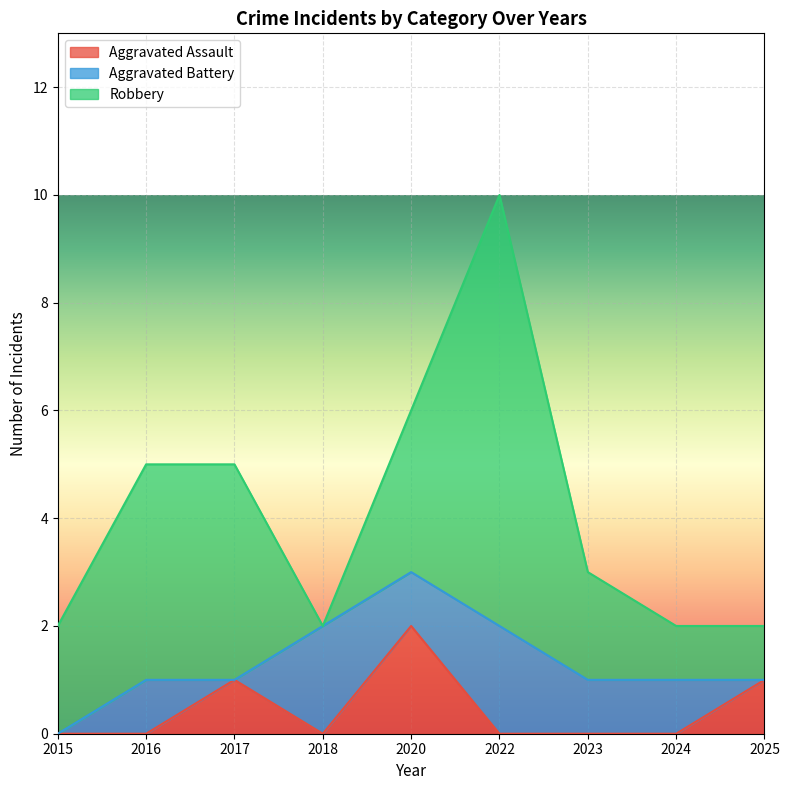

List the series in order of their peak value, lowest first.

Aggravated Assault, Aggravated Battery, Robbery